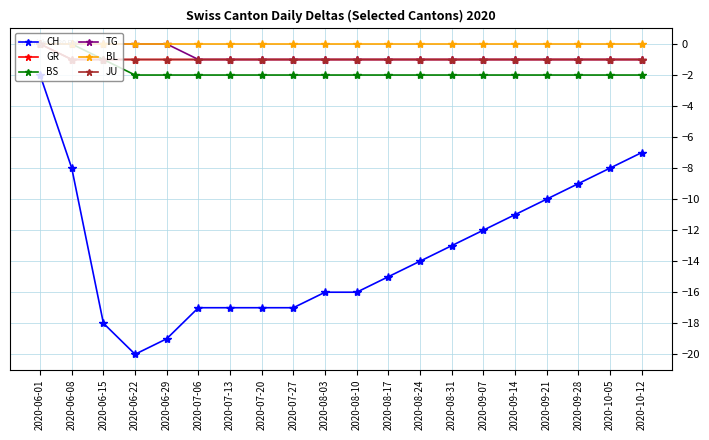

What value does the TG series have at 2020-09-28?

-1